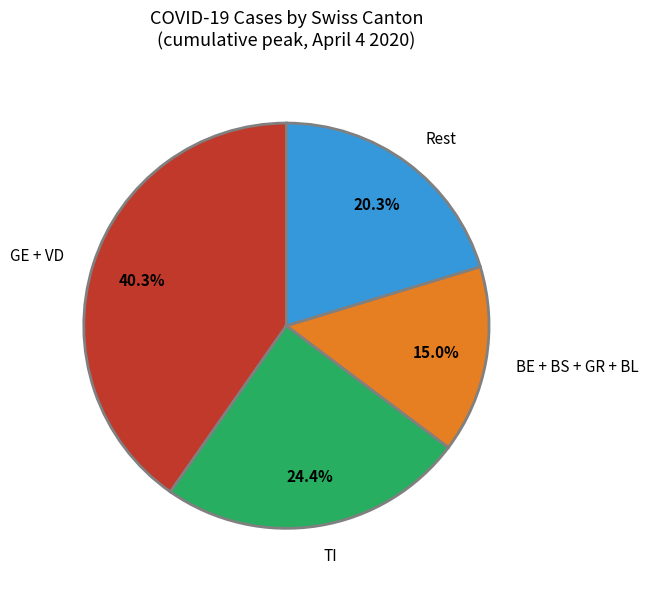

Rank the categories by value from highest to lowest.

GE + VD, TI, Rest, BE + BS + GR + BL